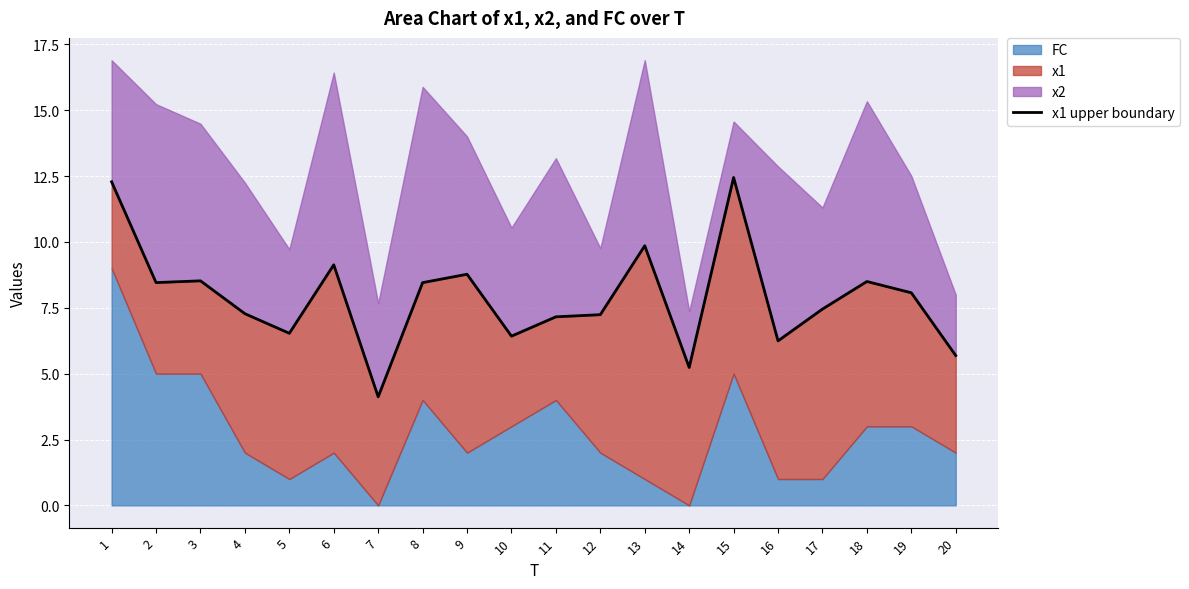

Reading right to left, extract all data points from this chart.

5.7	8.1	8.5	7.5	6.2	12.4	5.2	9.9	7.2	7.2	6.4	8.8	8.5	4.1	9.1	6.5	7.3	8.5	8.5	12.3